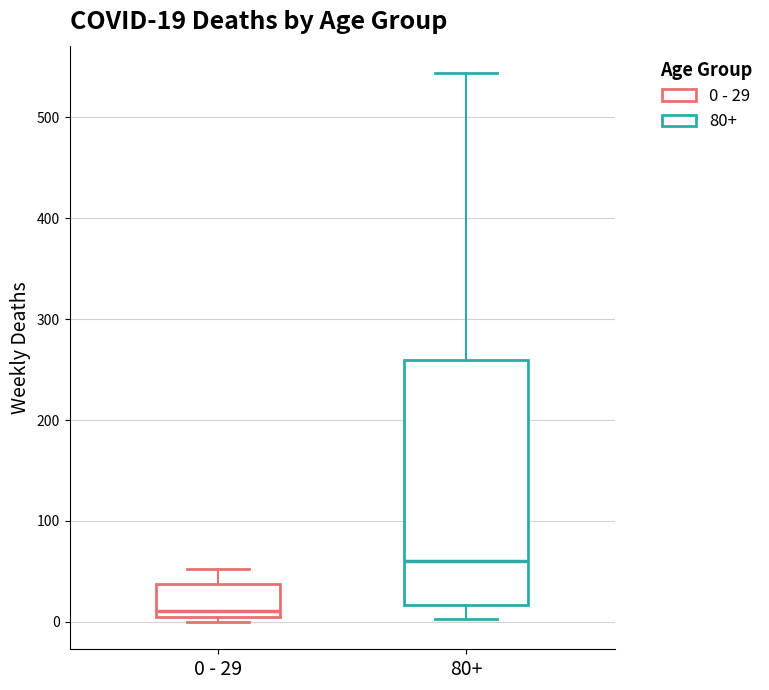

Which box is the tallest, from its lower edge to its upper edge?

80+